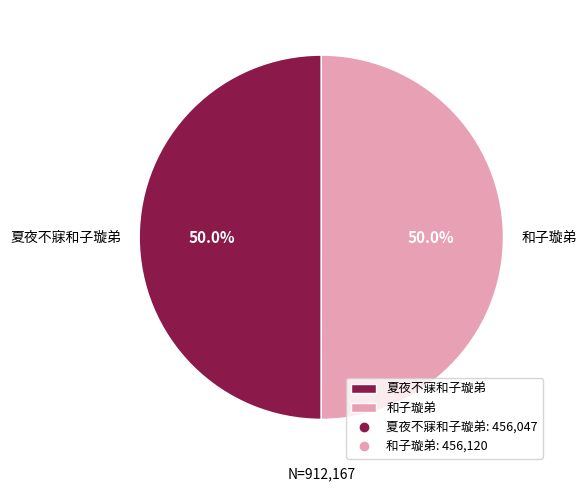

What percentage is the 和子璇弟 slice, to the nearest percent?

50%